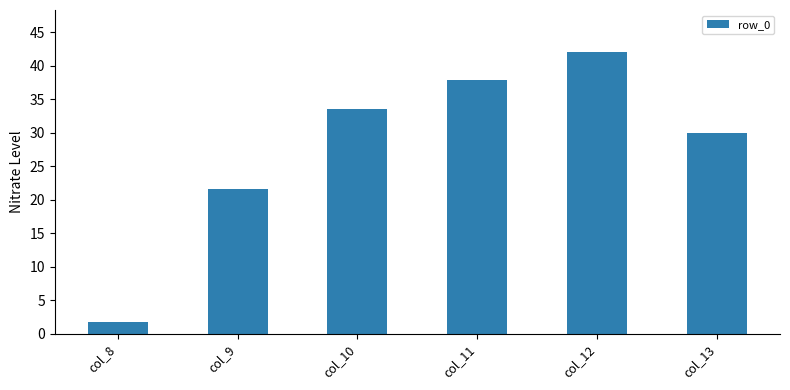

What is the difference between the second highest and second lowest values?

16.2